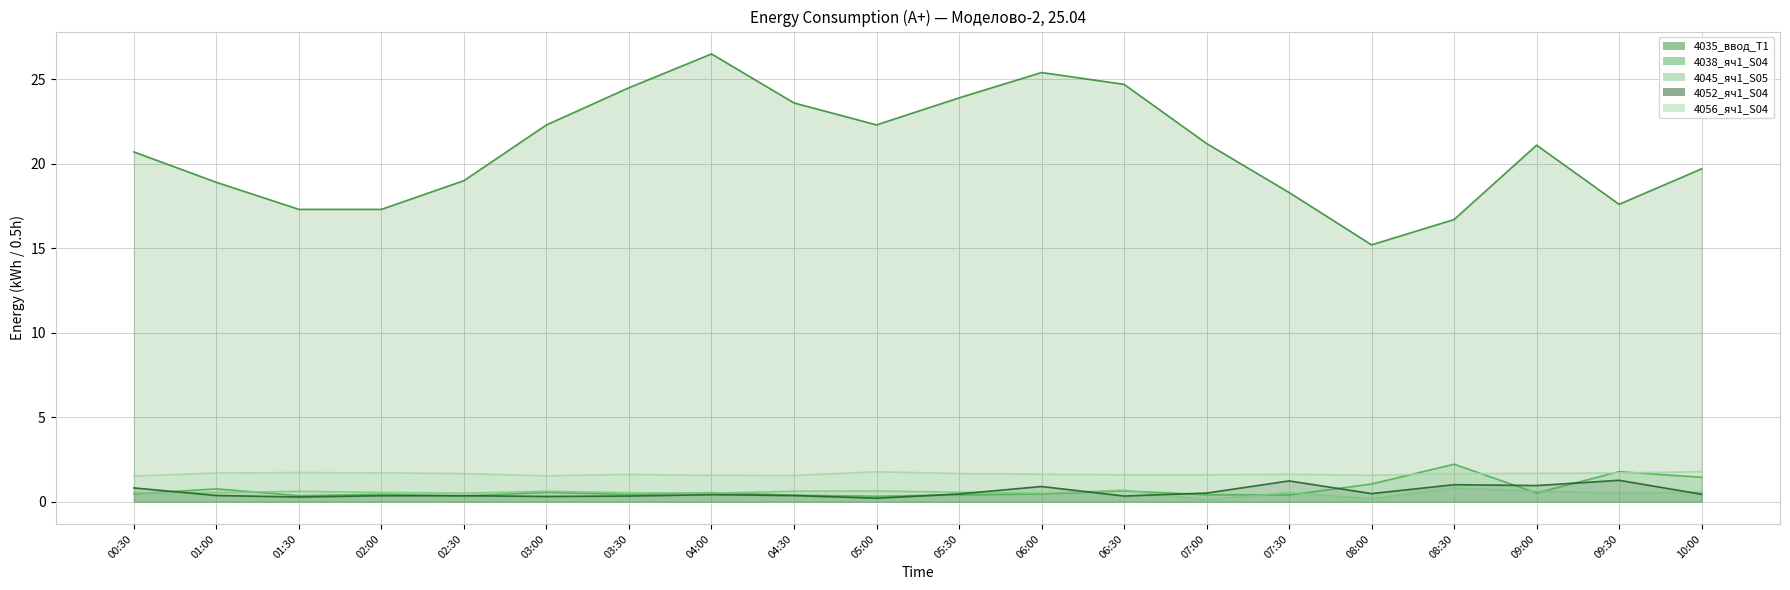

True or false: 4052_яч1_S04 and 4056_яч1_S04 cross at least once.

False